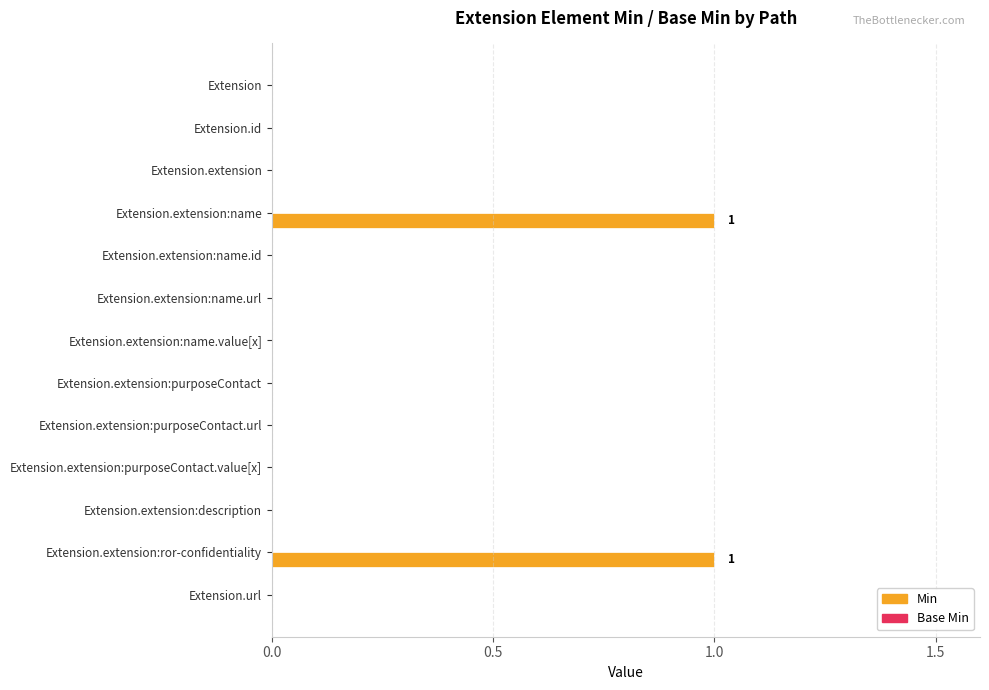

The value at Extension.extension:name is 0. True or false?

False